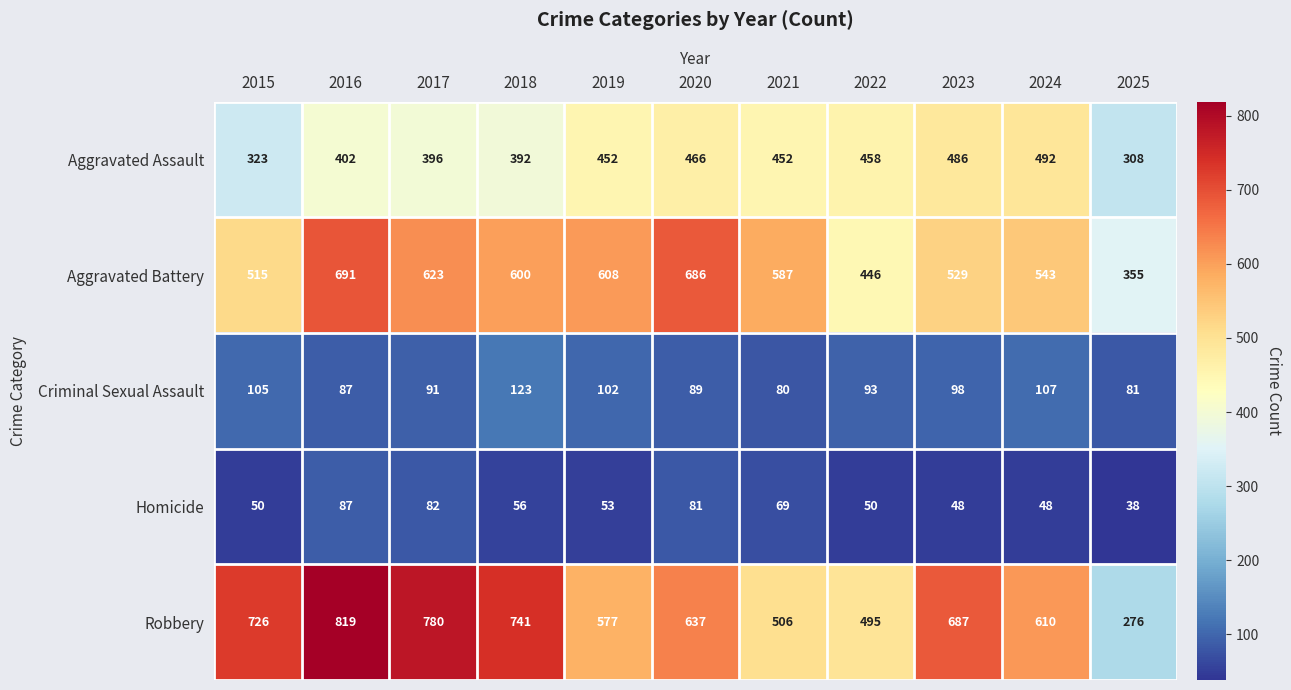

What value does the Robbery series have at 2022, to the nearest 10?

500